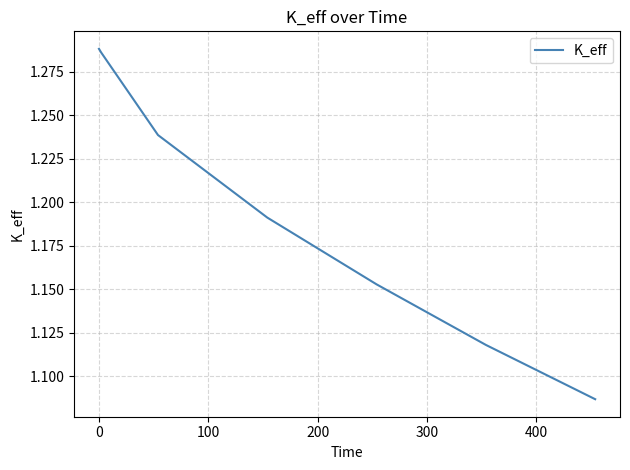

Count the number of categories in the chart.

7